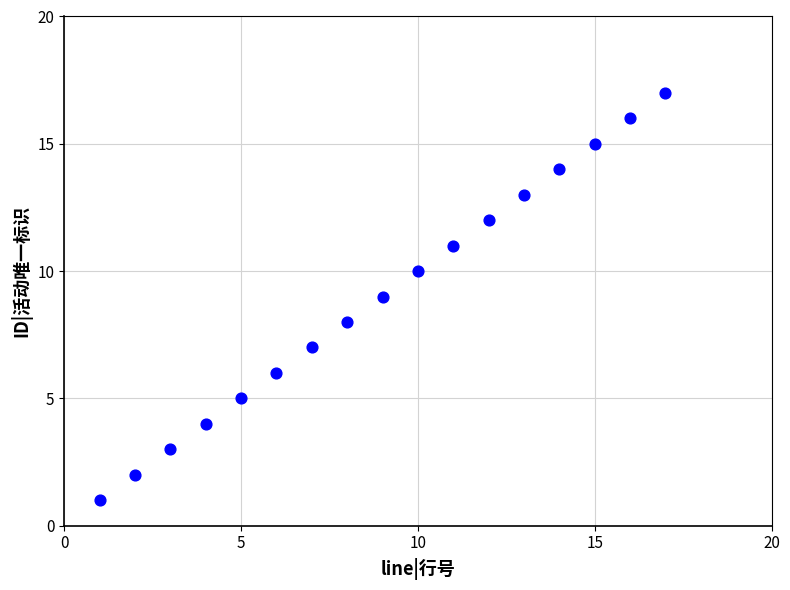

What is the range of X values (max minus min)?

16